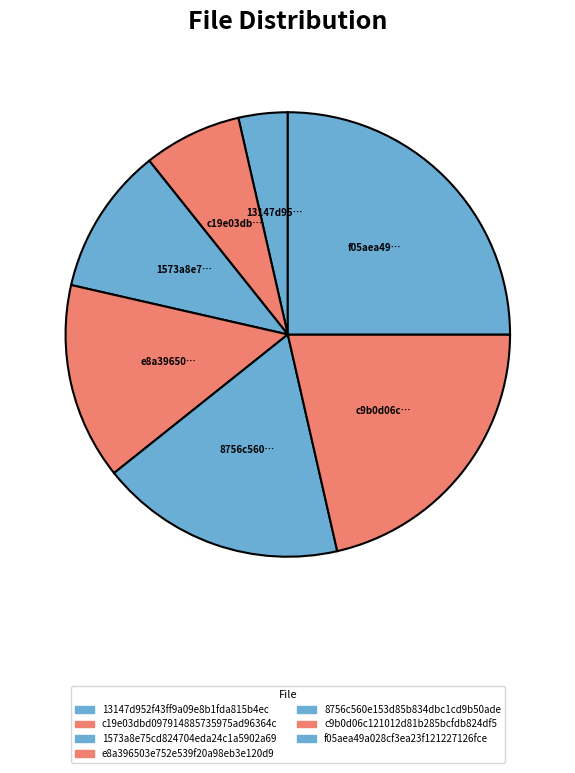

What percentage is the 1573a8e75cd824704eda24c1a5902a69 slice, to the nearest percent?

10%